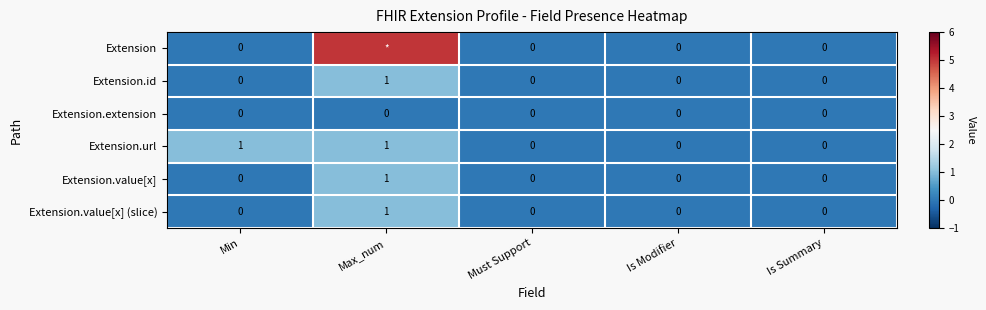

How many Extension.id values are between 0 and 1?

5